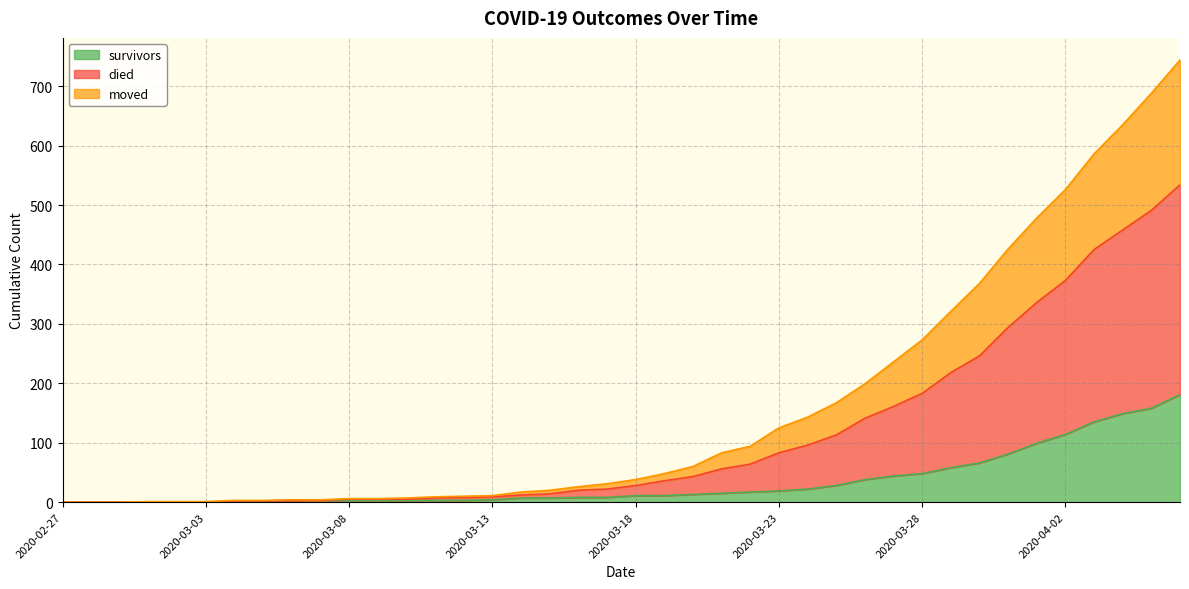

What is the value of the survivors point at the 9th from the left?

2